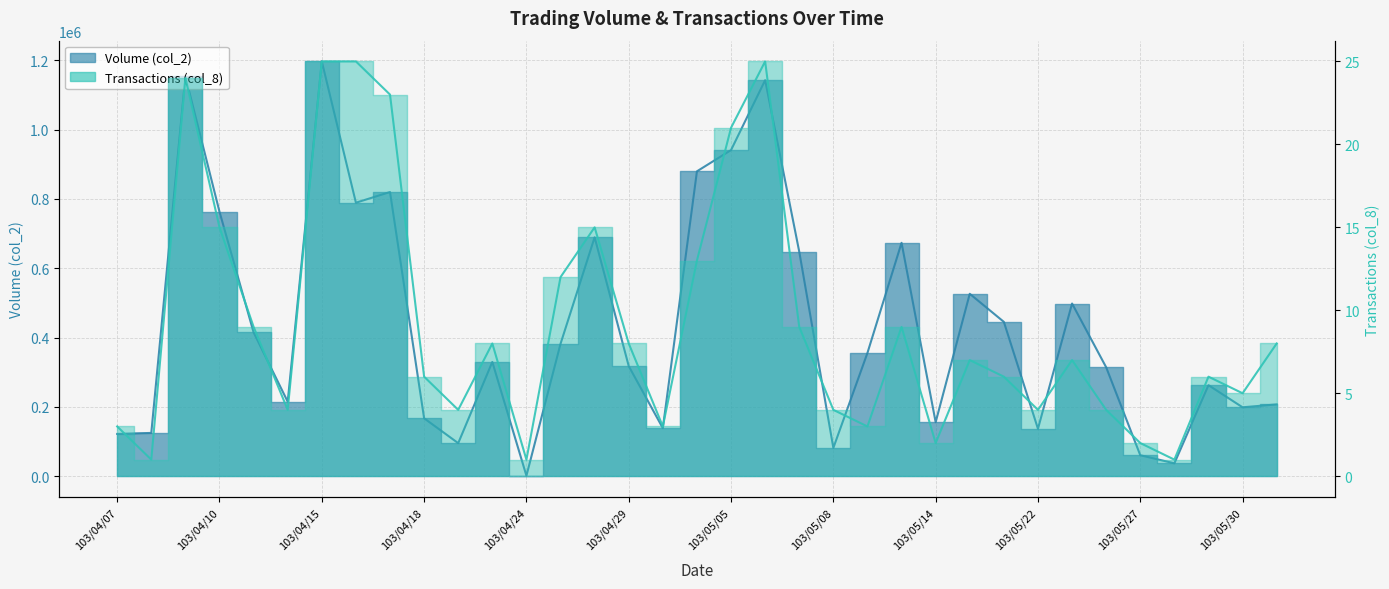

Where is the first local maximum for Transactions (col_8)?

103/04/09